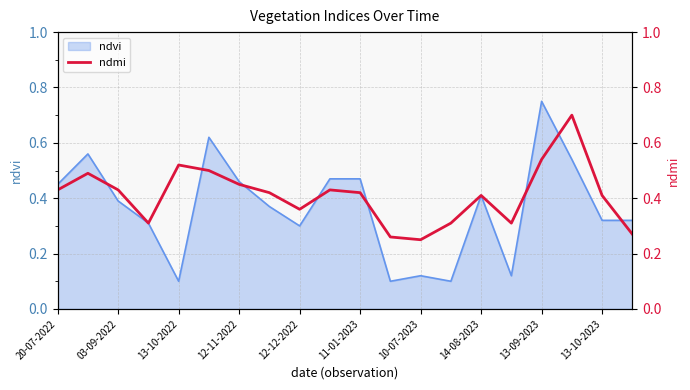

Is it true that ndvi equals 0.3 at 13-09-2023?

False